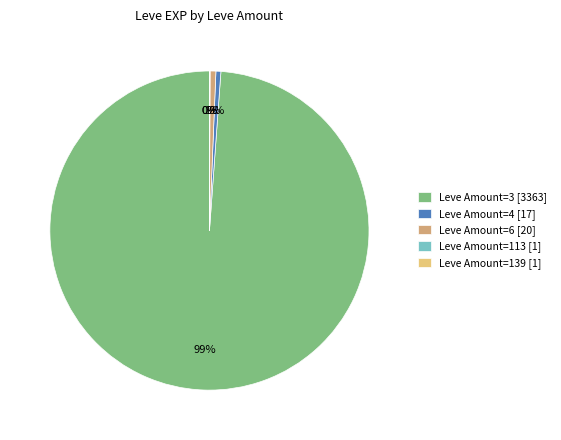

To the nearest percent, what is the average slice percentage?

20%